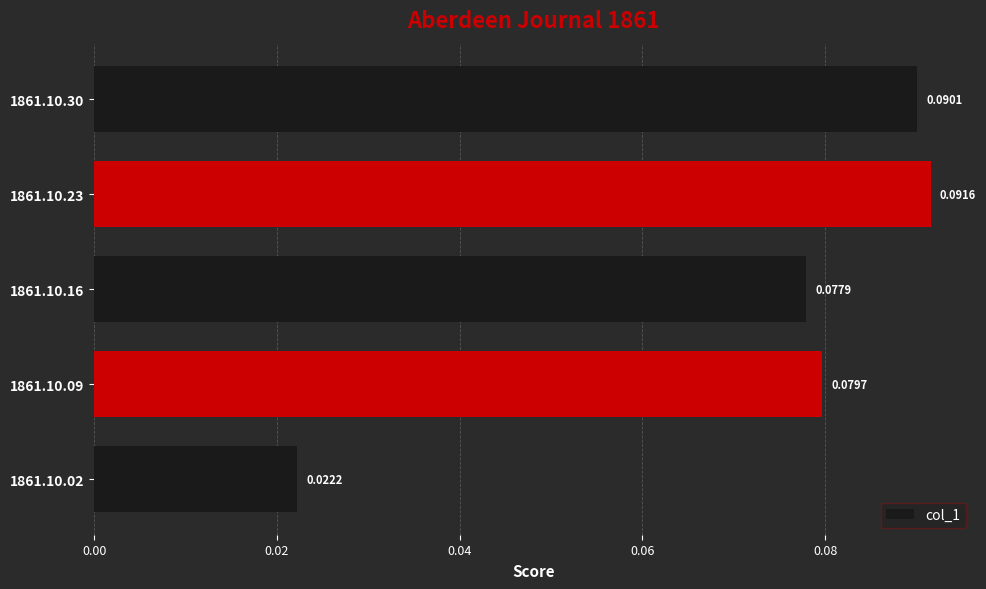

List the labels in order of value, smallest first.

1861.10.02, 1861.10.16, 1861.10.09, 1861.10.30, 1861.10.23